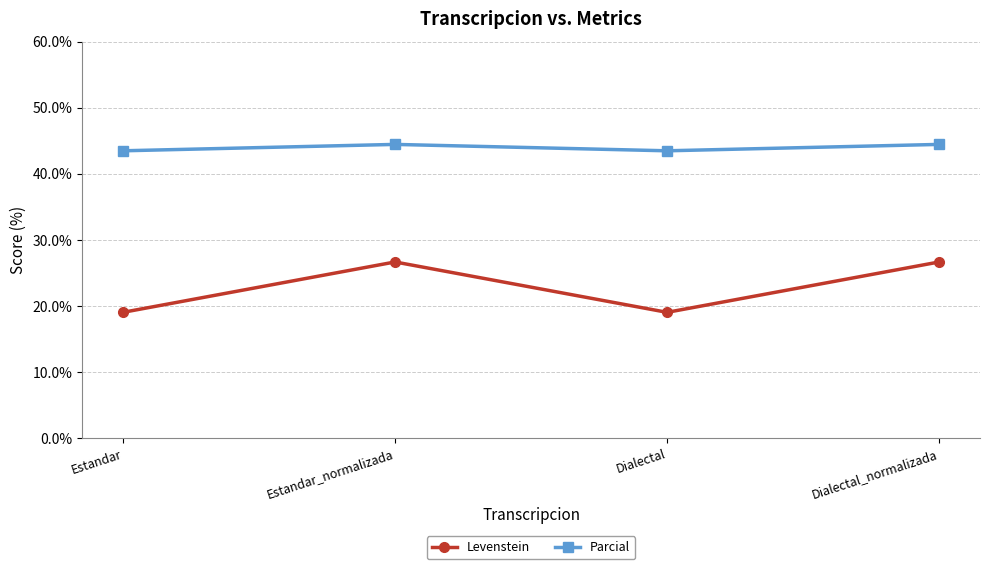

Reading left to right, list all the values displayed in this chart.

Levenstein: 19.0	26.7	19.0	26.7
Parcial: 43.5	44.4	43.5	44.4